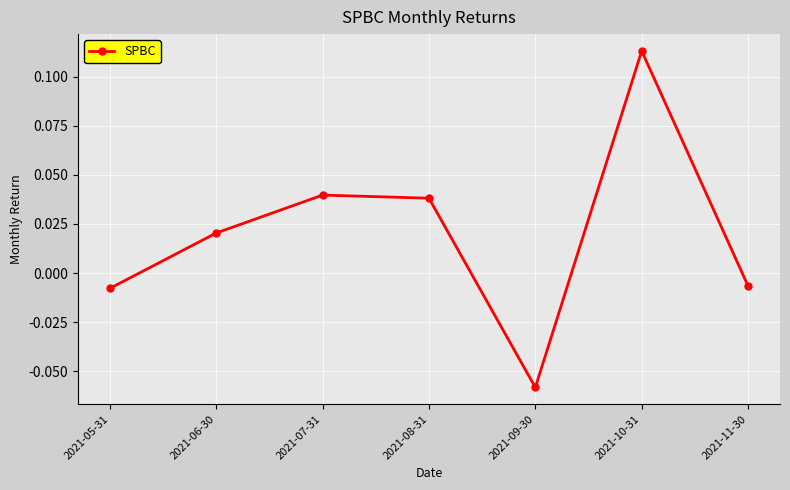

Where does the data first go above 0?

2021-06-30